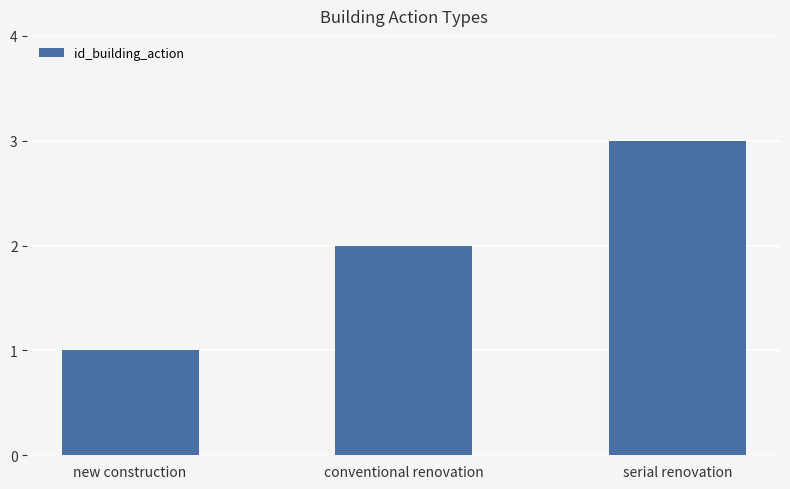

List the labels in order of value, smallest first.

new construction, conventional renovation, serial renovation